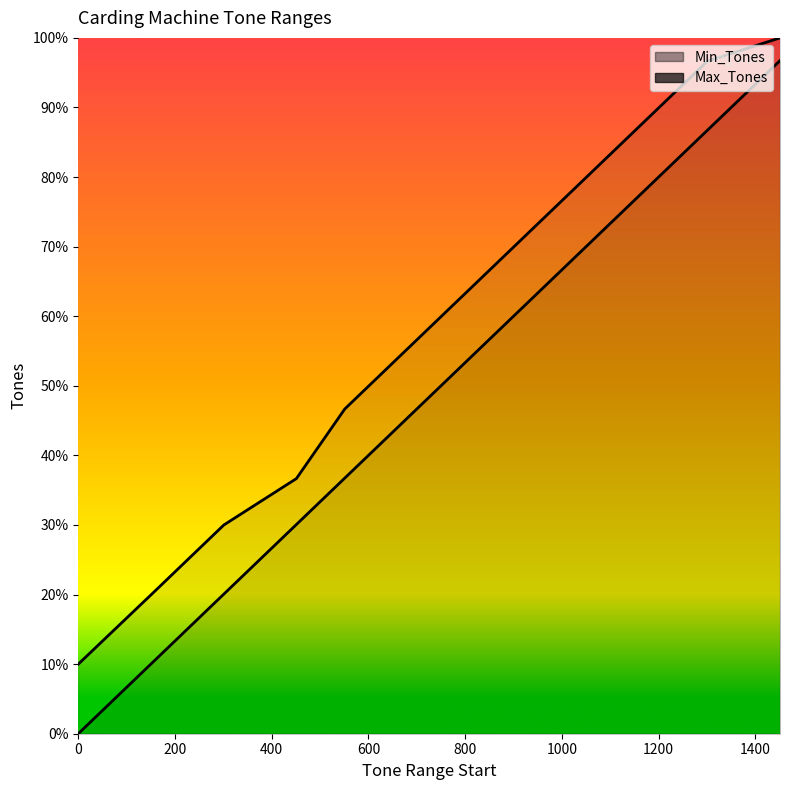

Which series has the largest total across all categories?

Max_Tones